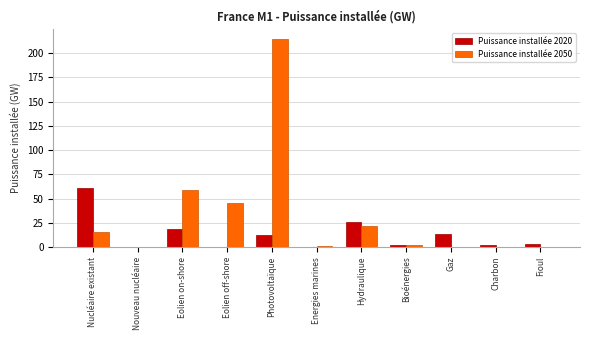

Which category has the highest value in the Puissance installée 2050 series?

Photovoltaïque